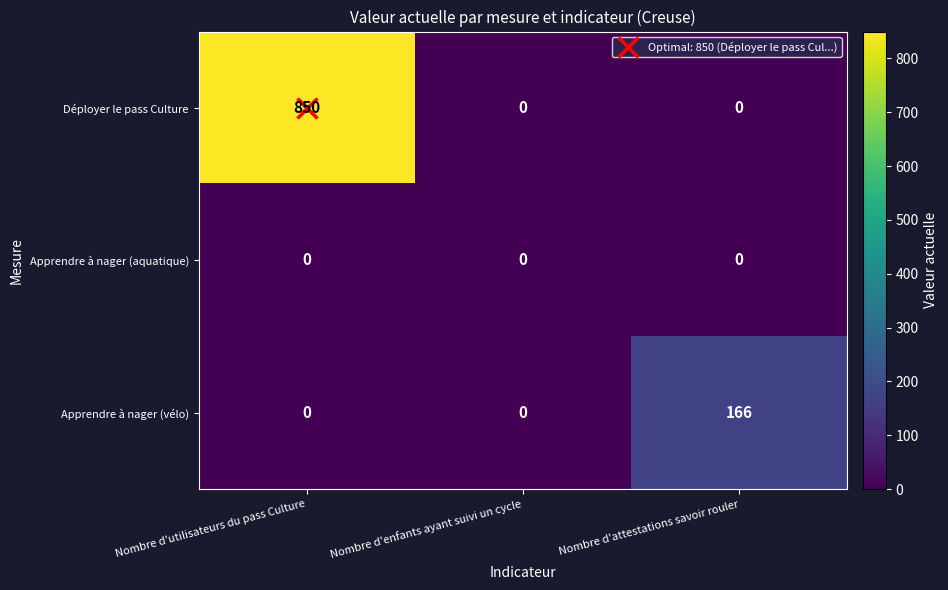

True or false: Déployer le pass Culture has a value of 388 at Nombre d'enfants ayant suivi un cycle.

False